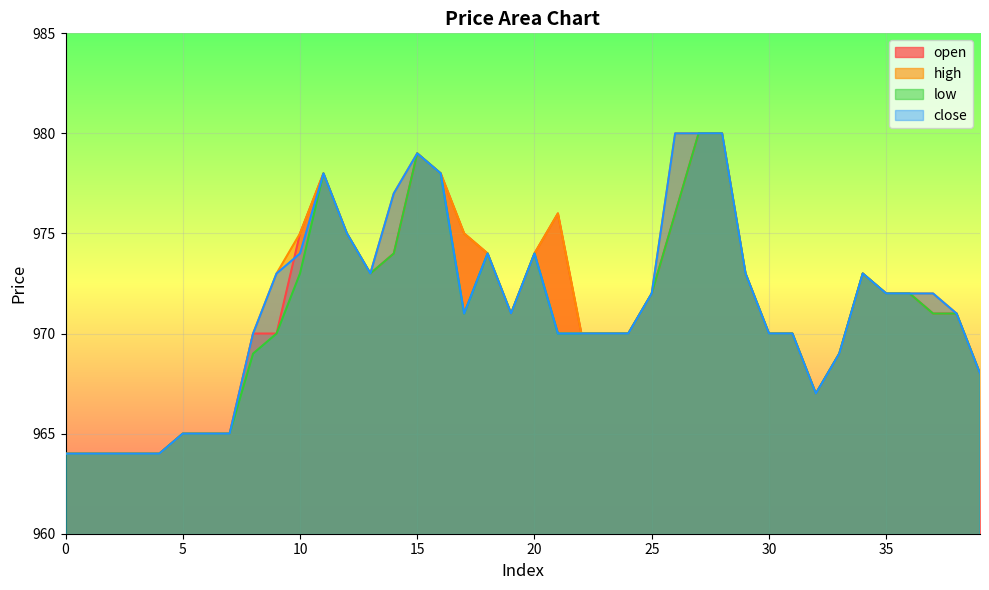

Where do close and open first cross each other?

9 and 10